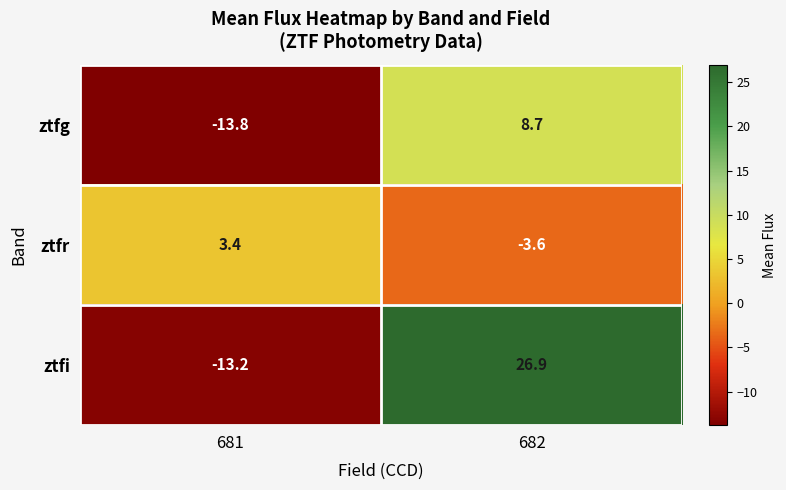

Which series changed the most between 681 and 682?

ztfi